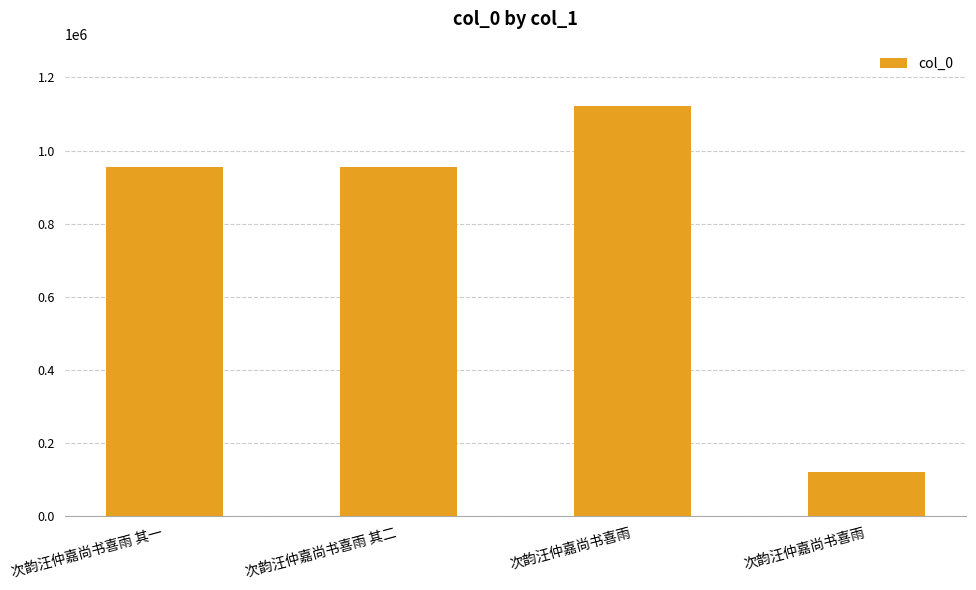

What value does the data have at 次韵汪仲嘉尚书喜雨?

122786